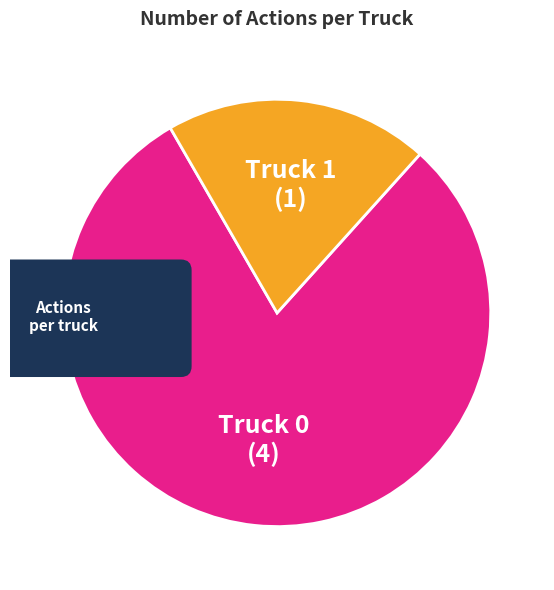

To the nearest percent, what portion does Truck 1 represent?

20%